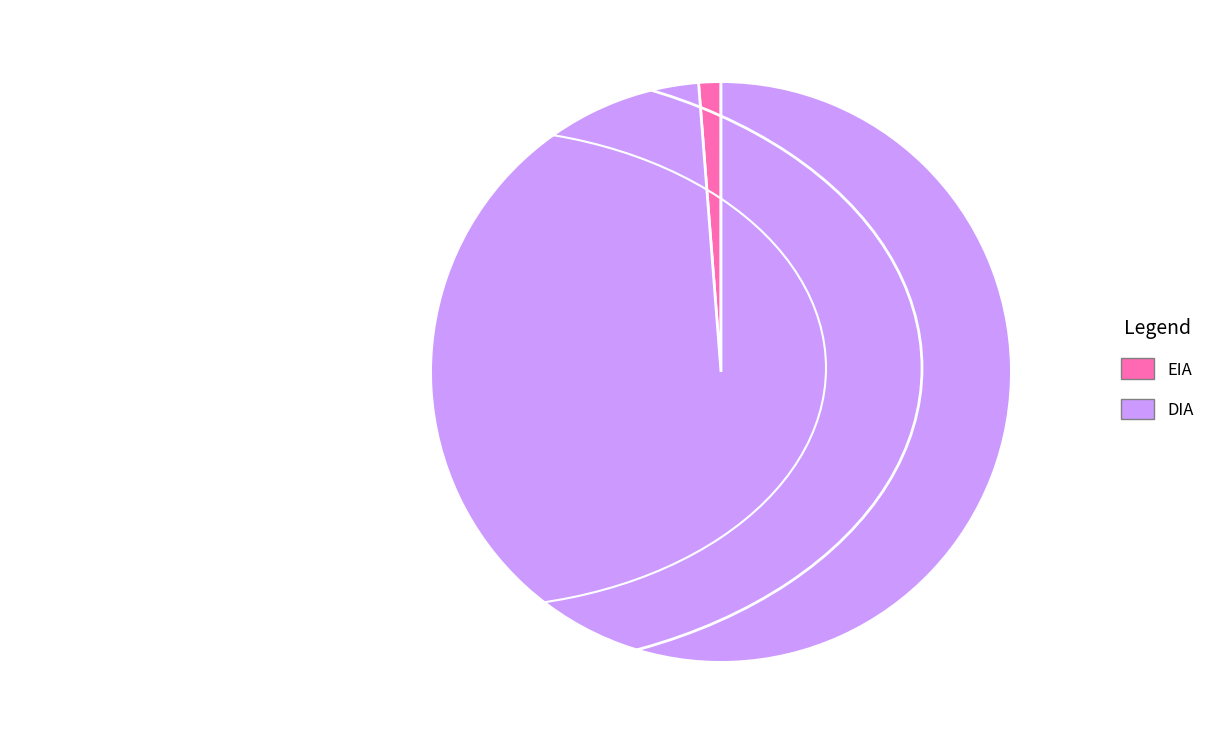

Which category has the smallest portion of the pie?

EIA